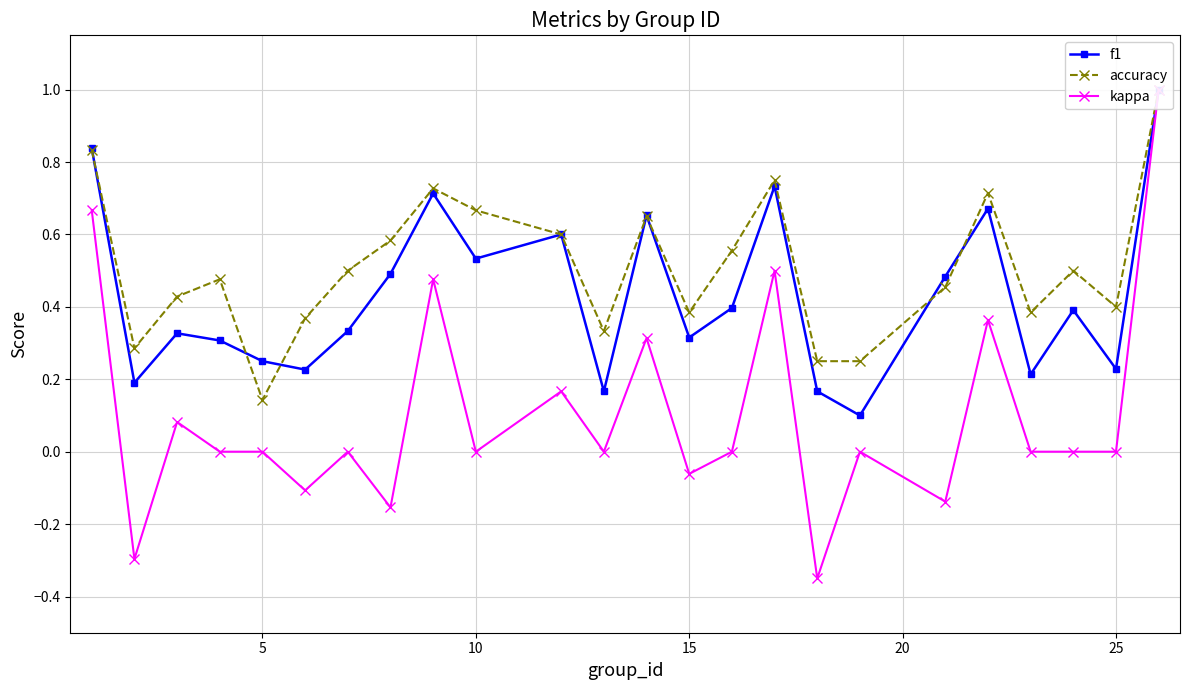

What is the smallest value displayed?

-0.3